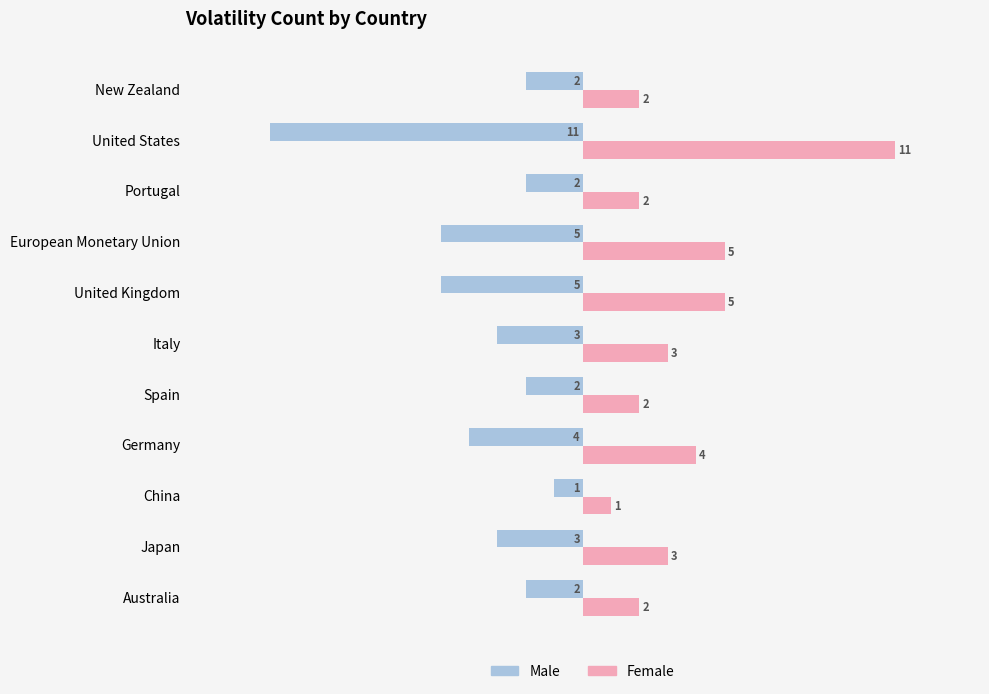

What is the spread (max minus min) of values at New Zealand?

4